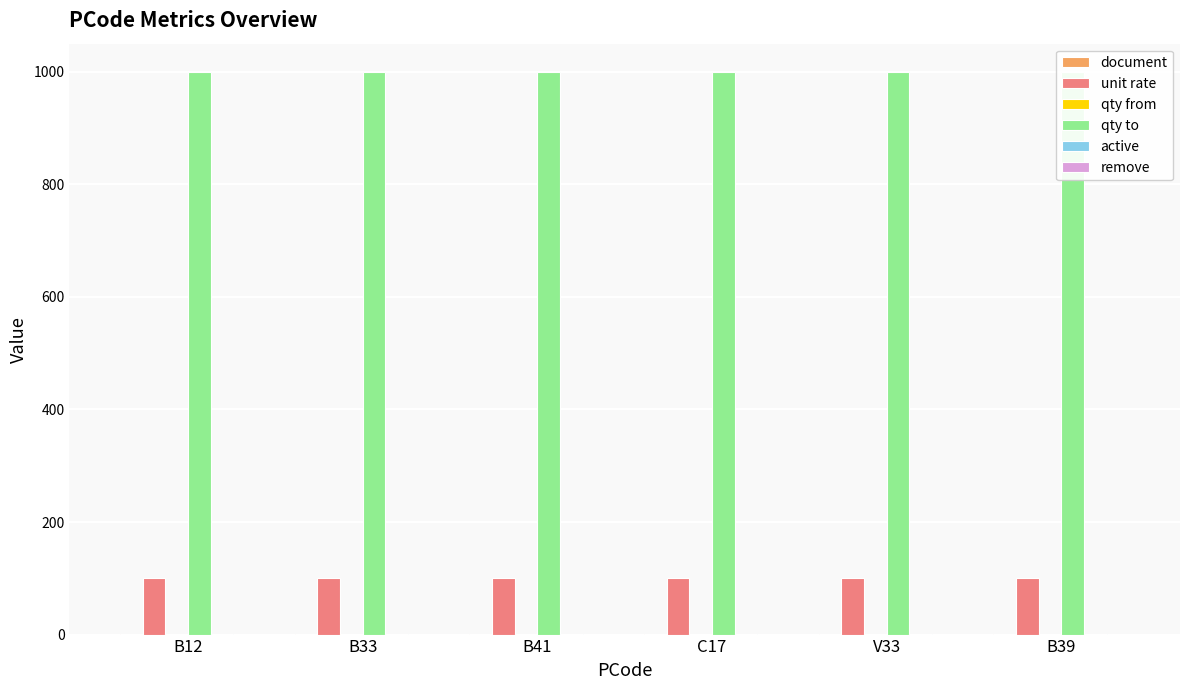

What is the value of the unit rate bar at the 4th from the left?

100